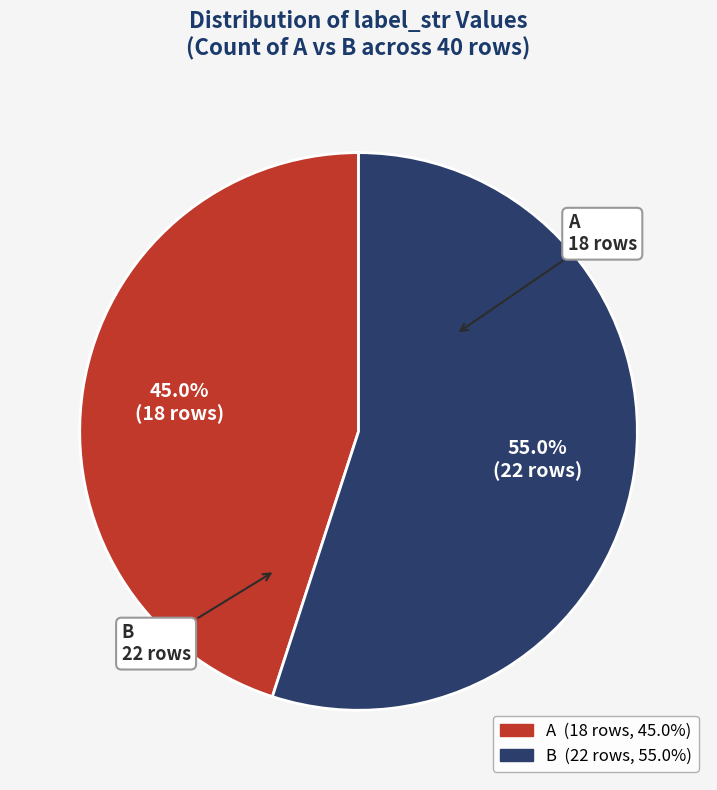

Is there any slice that represents more than half of the pie?

Yes